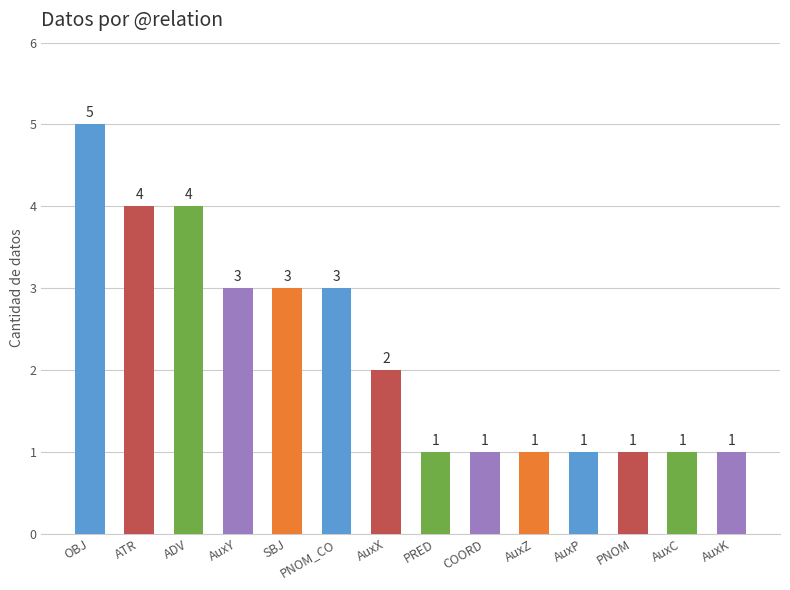

What is the greatest value displayed?

5